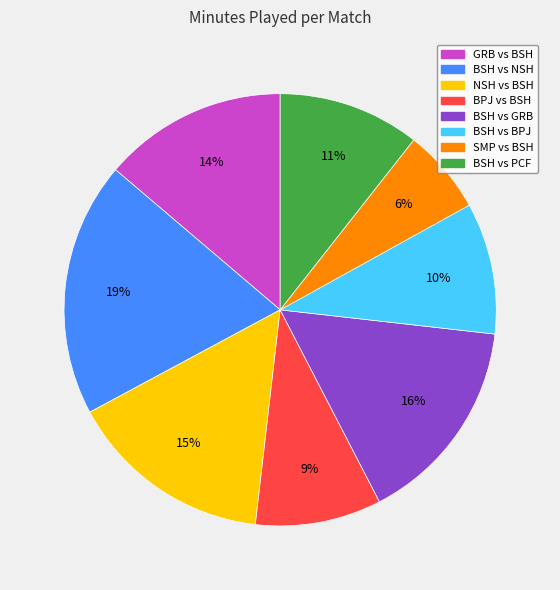

Is the sum of BPJ vs BSH and SMP vs BSH greater than half?

No